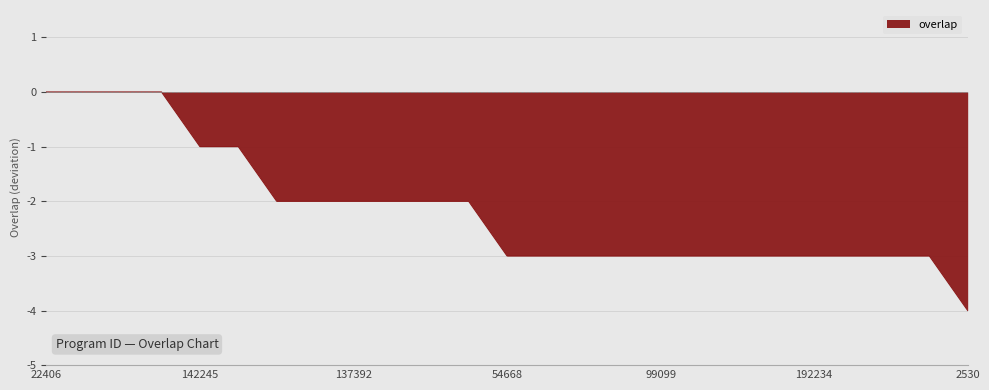

How many categories are shown in the chart?

25